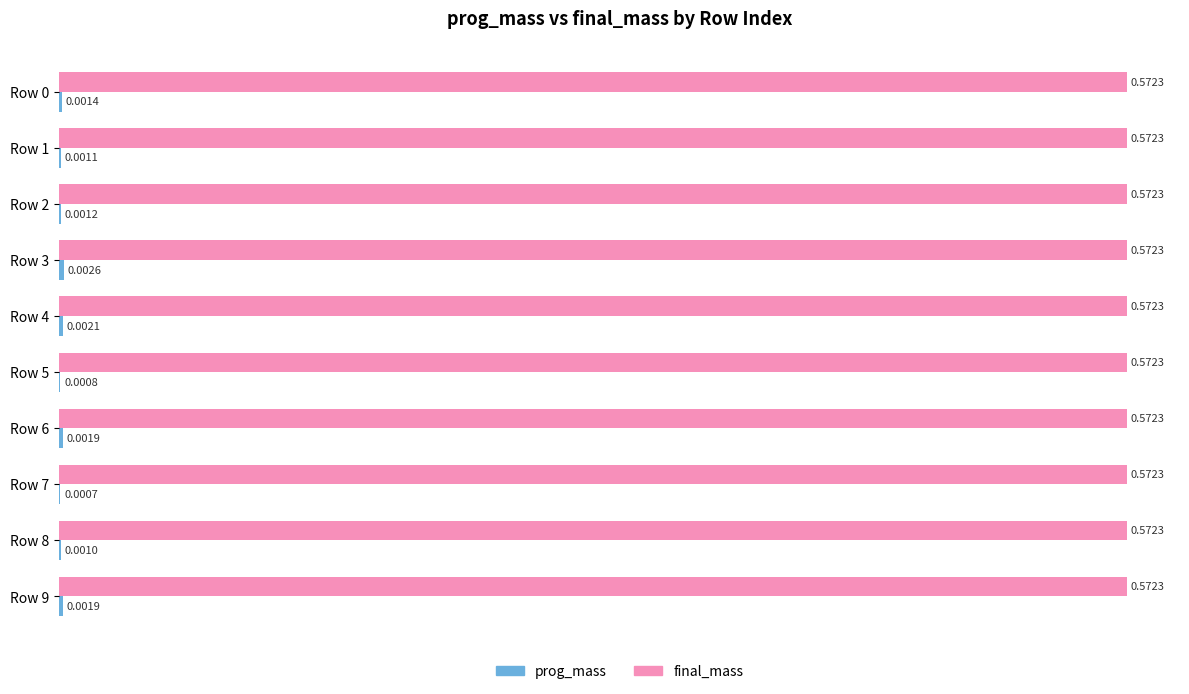

What is the sum of the final_mass values at Row 5 and Row 6?

1.1